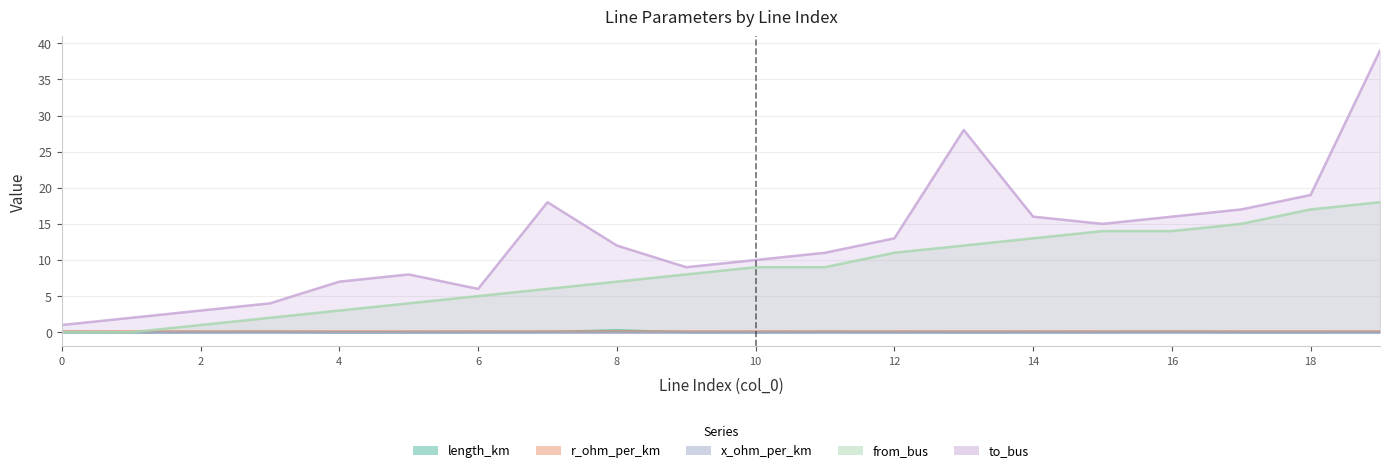

True or false: from_bus and to_bus intersect in this chart.

False